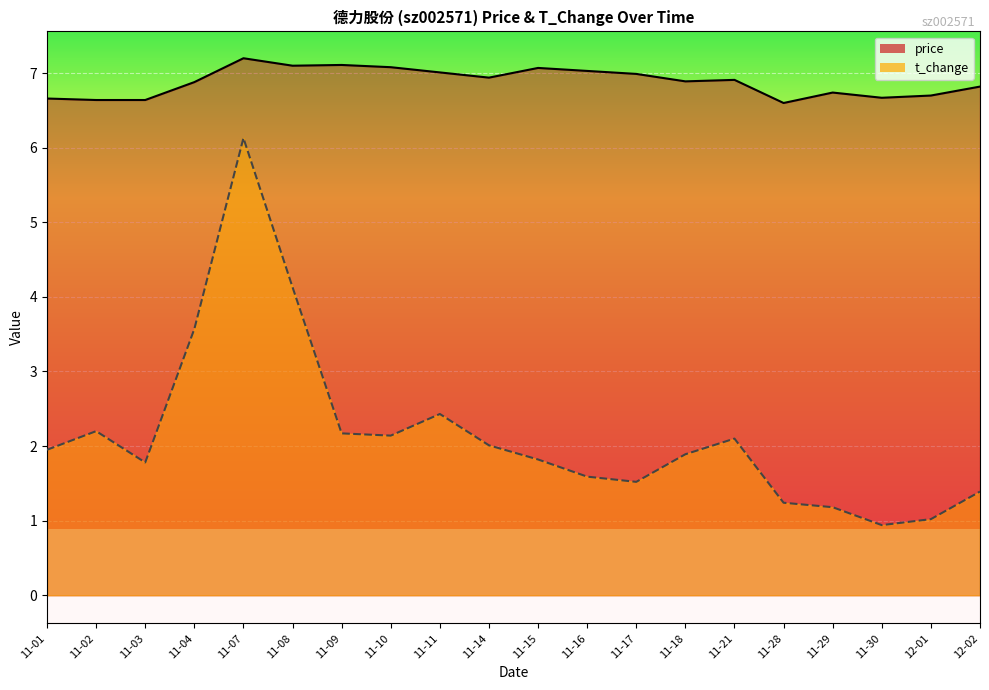

What is the value of the t_change point at the 11th from the left?

1.8